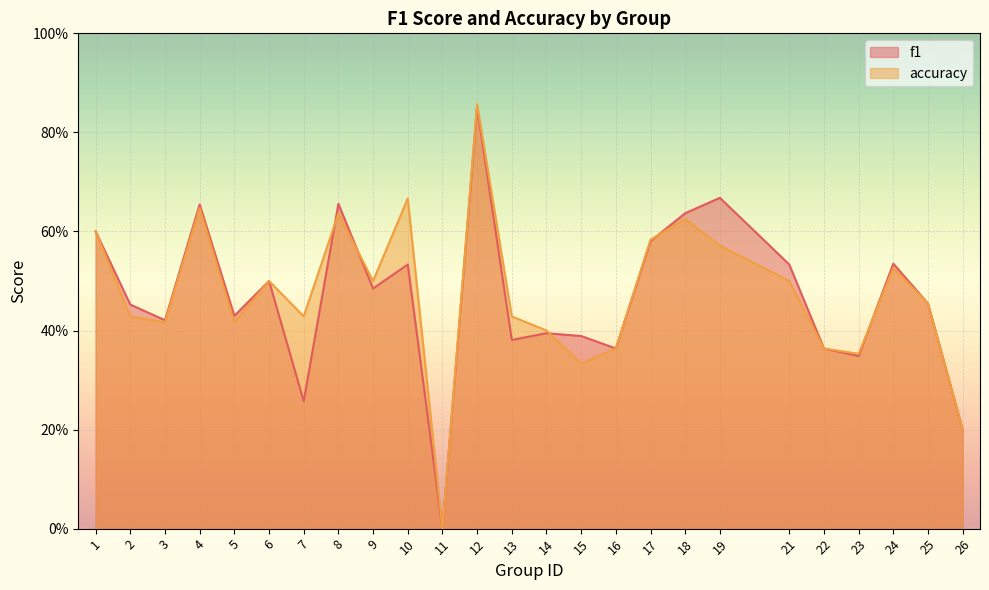

What is the value of the f1 point at the 23rd from the left?

0.5